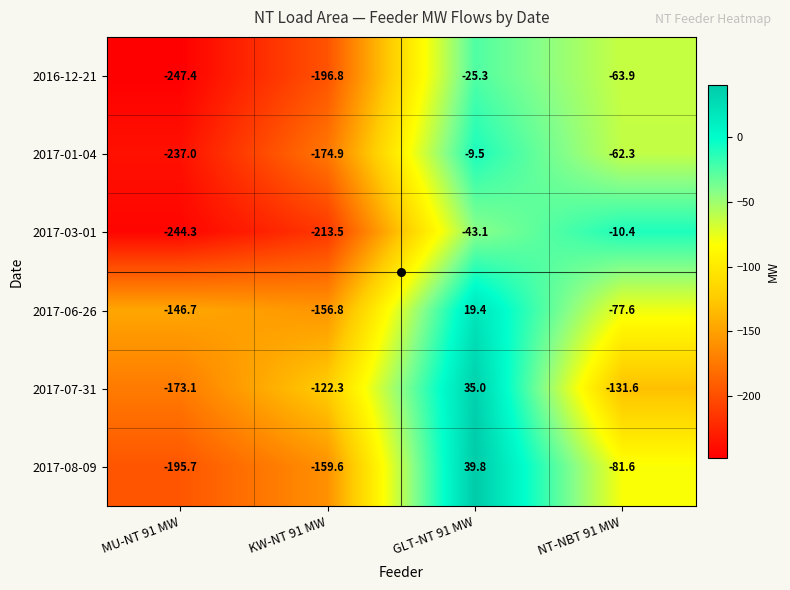

What is the sum of all 2017-07-31 values?

-392.0